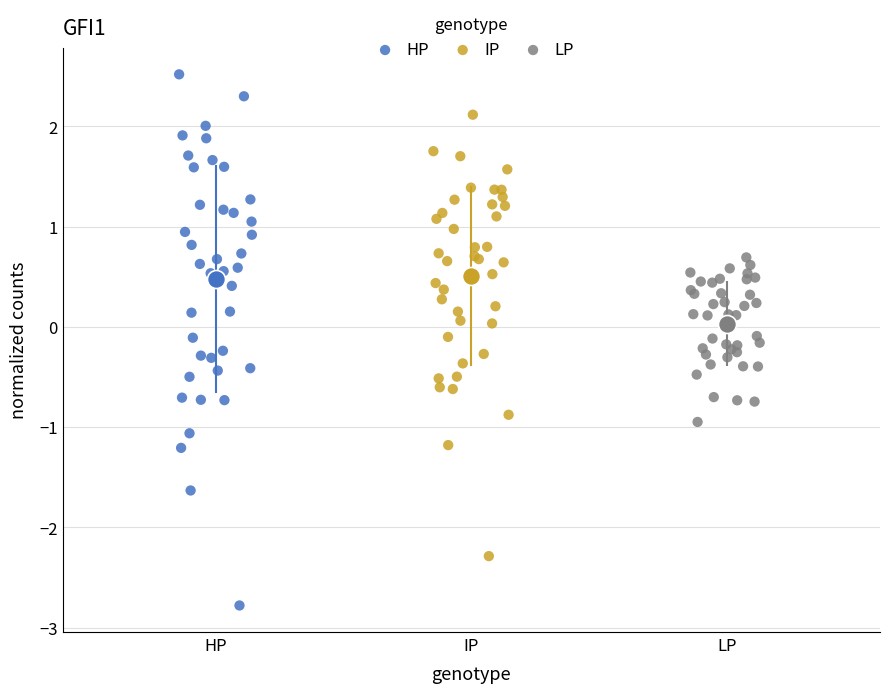

Which series has the largest Y range (max minus min)?

HP